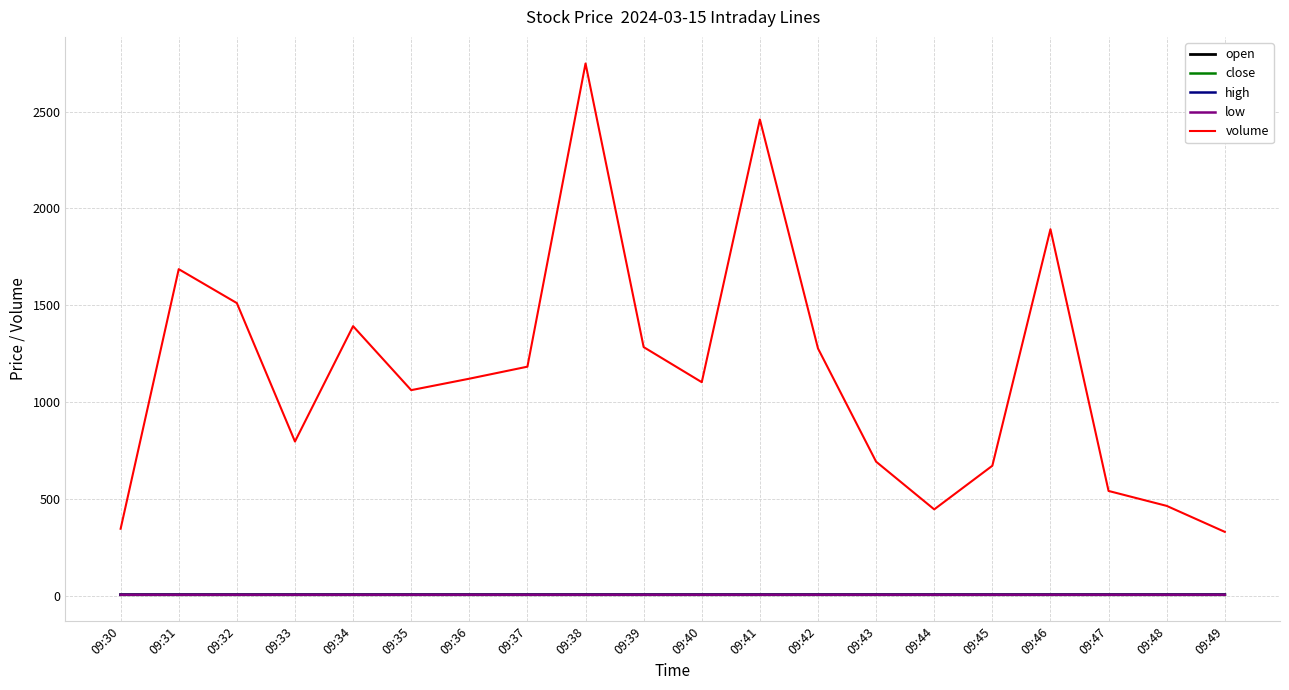

True or false: close and volume cross at least once.

False